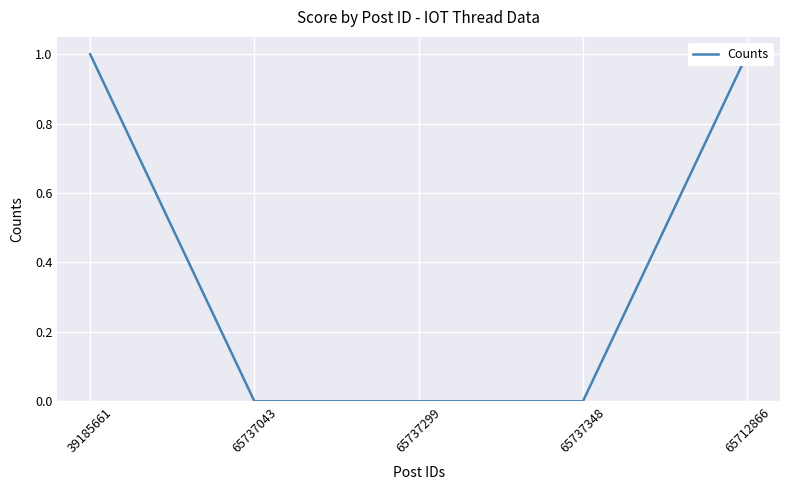

Is it true that the value at 65737299 is 0?

True